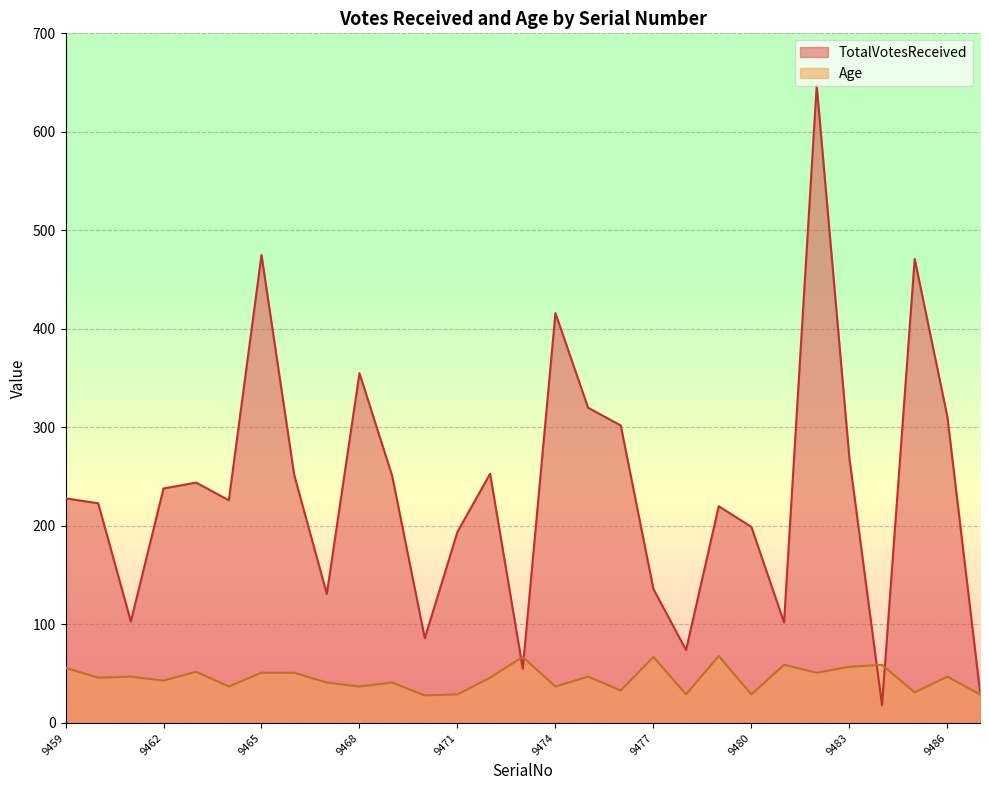

What is the sum of the TotalVotesReceived values at 9471 and 9467?

325